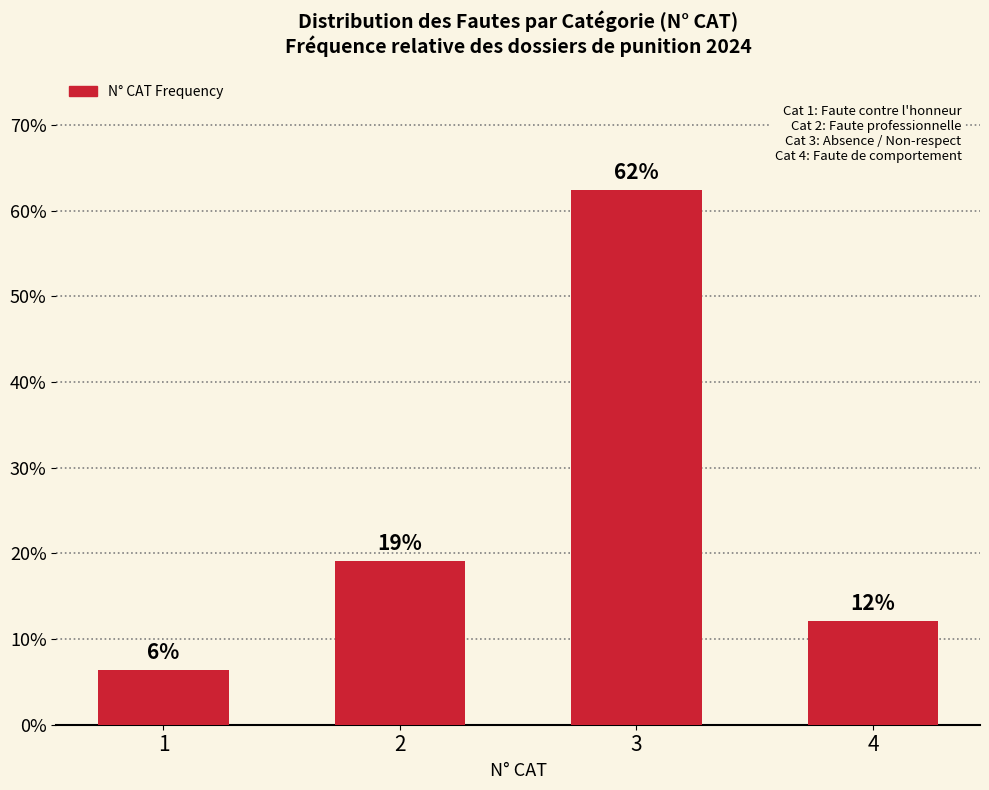

Rank the categories by value from highest to lowest.

3, 2, 4, 1